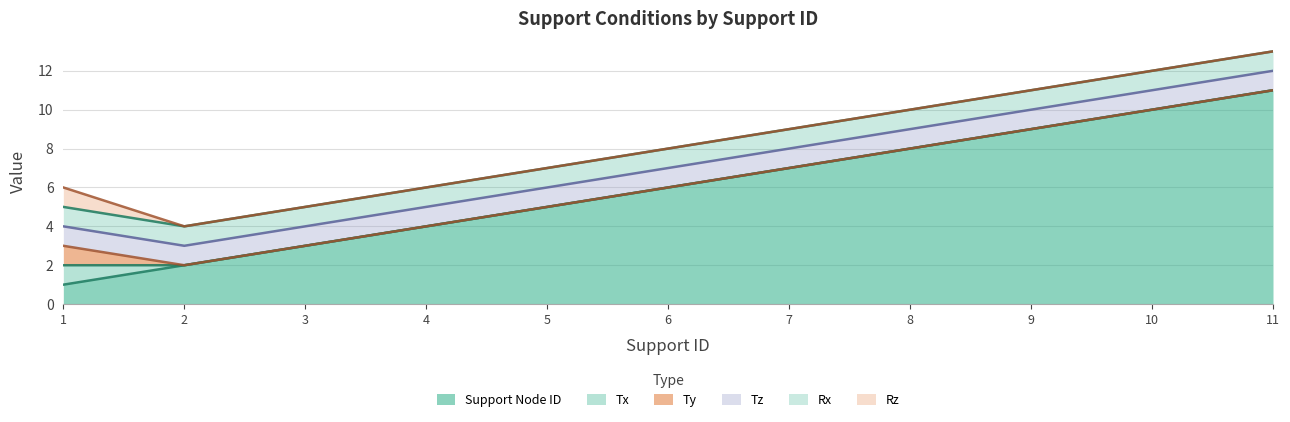

Is it true that Support Node ID equals 3 at 3?

True